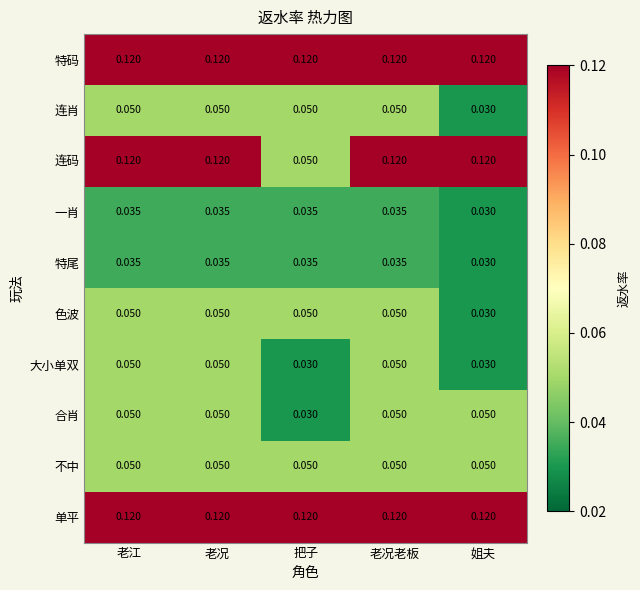

Which series has the largest range (max minus min)?

连码